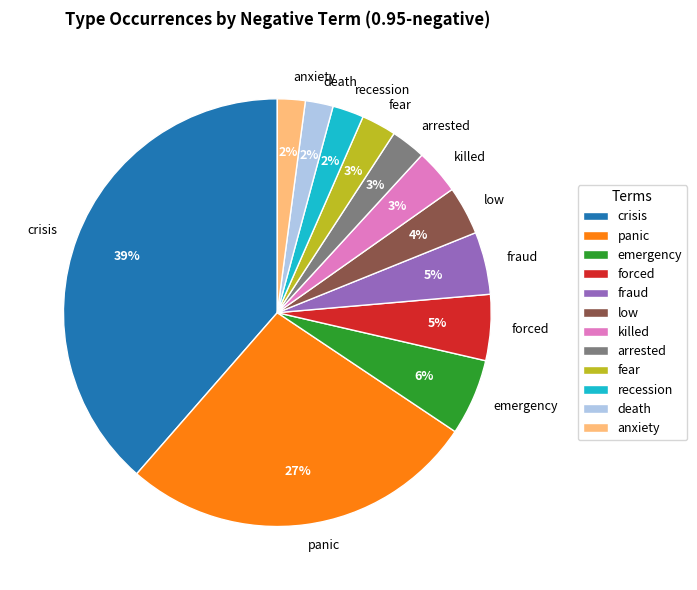

To the nearest percent, what portion does emergency represent?

6%